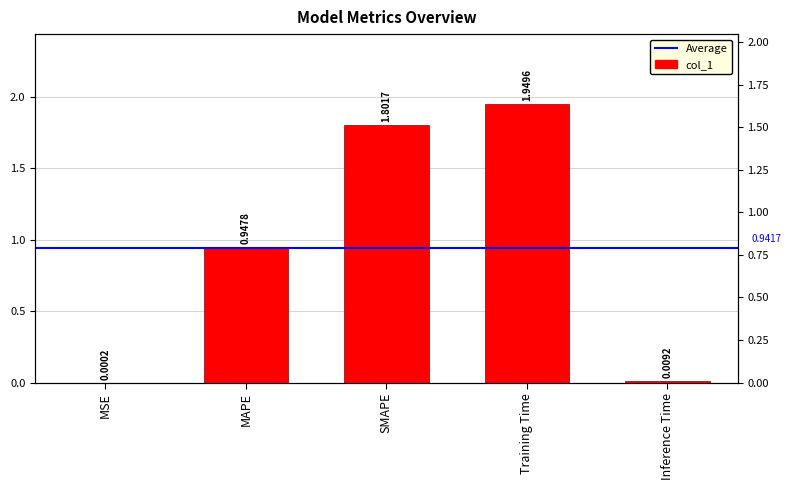

Reading left to right, list all the values displayed in this chart.

0.0	0.9	1.8	1.9	0.0